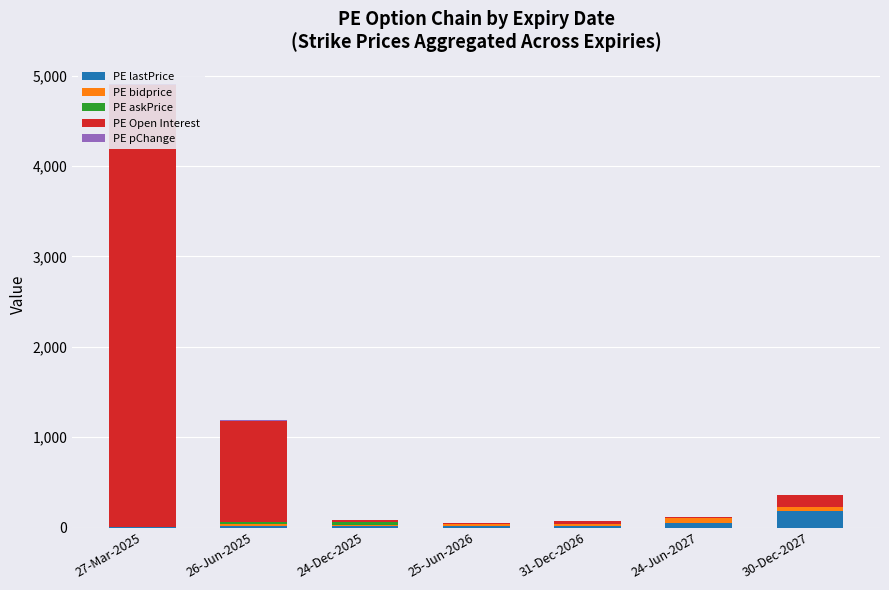

List the labels in order of PE lastPrice value, smallest first.

27-Mar-2025, 26-Jun-2025, 24-Dec-2025, 25-Jun-2026, 31-Dec-2026, 24-Jun-2027, 30-Dec-2027